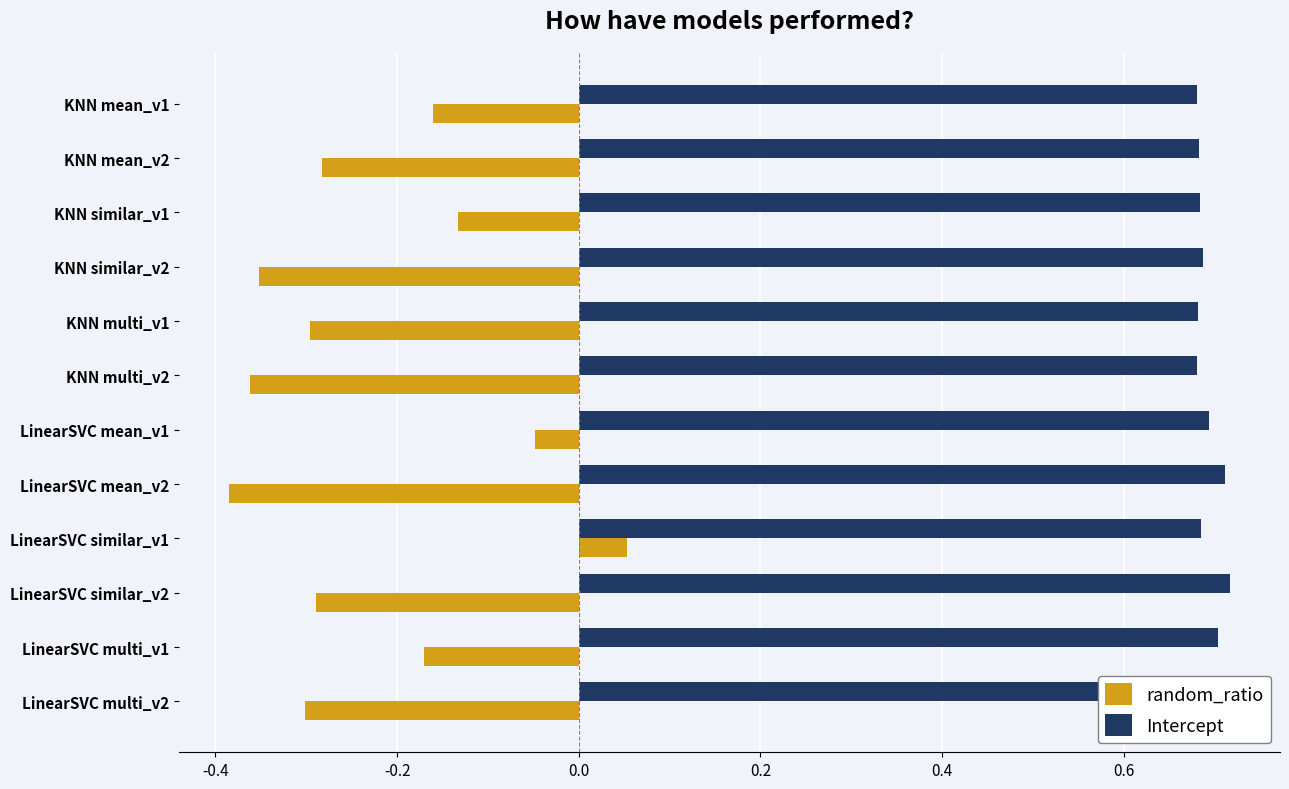

Count the Intercept values in the range 0 to 1.

12